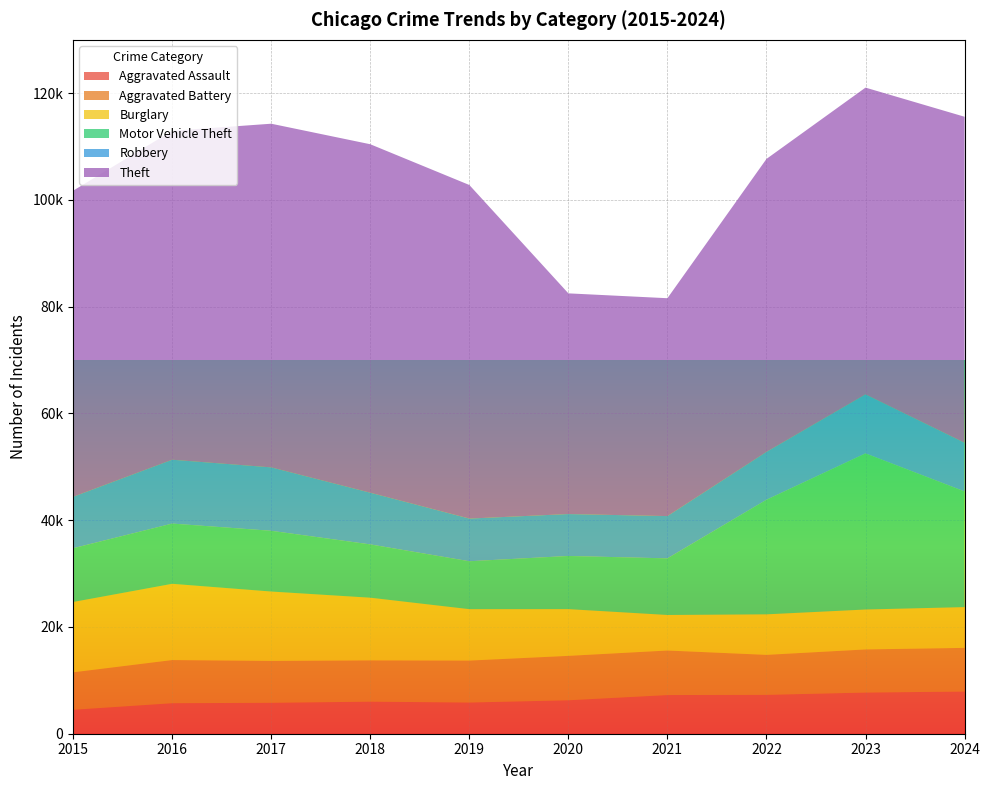

Reading left to right, what are all the values shown in this chart?

Aggravated Assault: 2015=4480	2016=5713	2017=5793	2018=6002	2019=5841	2020=6265	2021=7242	2022=7280	2023=7712	2024=7899
Aggravated Battery: 2015=7019	2016=8085	2017=7845	2018=7735	2019=7858	2020=8320	2021=8346	2022=7493	2023=8078	2024=8183
Burglary: 2015=13184	2016=14289	2017=13001	2018=11747	2019=9638	2020=8758	2021=6661	2022=7594	2023=7481	2024=7639
Motor Vehicle Theft: 2015=10068	2016=11285	2017=11380	2018=9985	2019=8978	2020=9959	2021=10605	2022=21467	2023=29253	2024=21672
Robbery: 2015=9638	2016=11960	2017=11881	2018=9681	2019=7995	2020=7855	2021=7920	2022=8964	2023=11052	2024=9121
Theft: 2015=57352	2016=61623	2017=64386	2018=65290	2019=62497	2020=41346	2021=40819	2022=54892	2023=57474	2024=61078